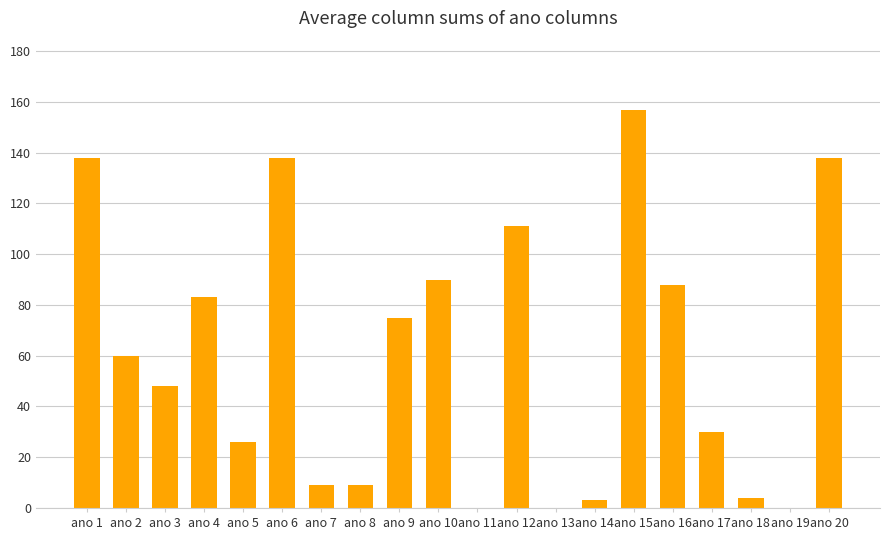

Approximately how many times larger is the value at ano 3 compared to ano 4?

0.6